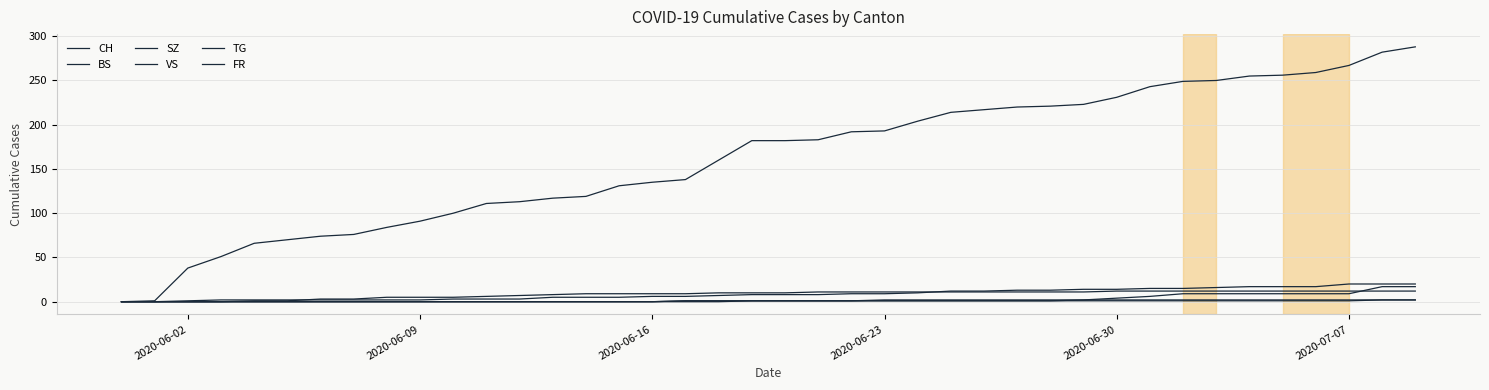

Does the chart have visible grid lines?

Yes